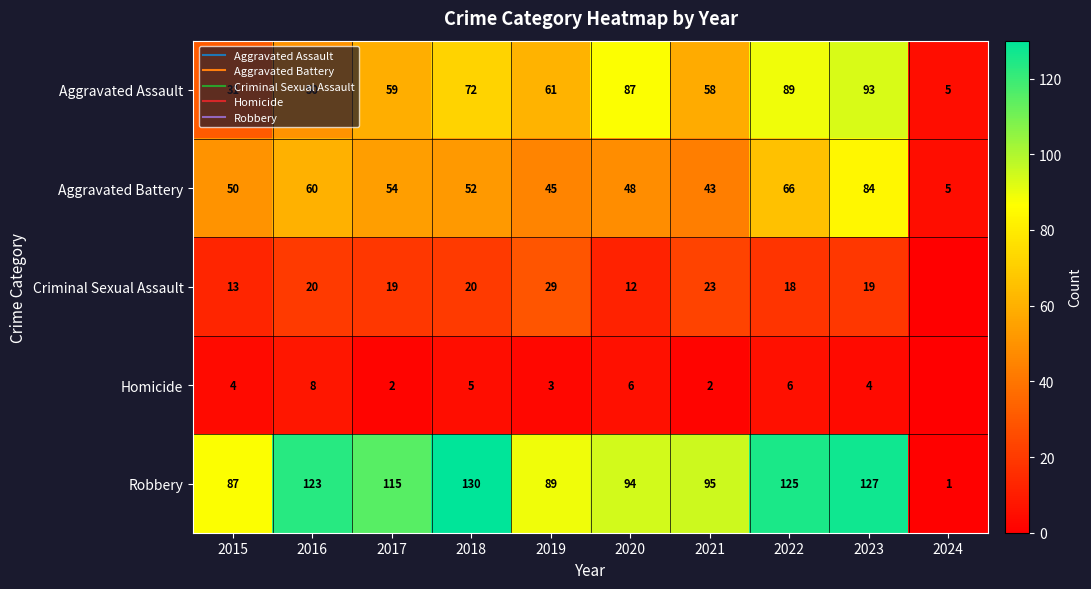

Between 2019 and 2021, which series saw the biggest shift?

Criminal Sexual Assault